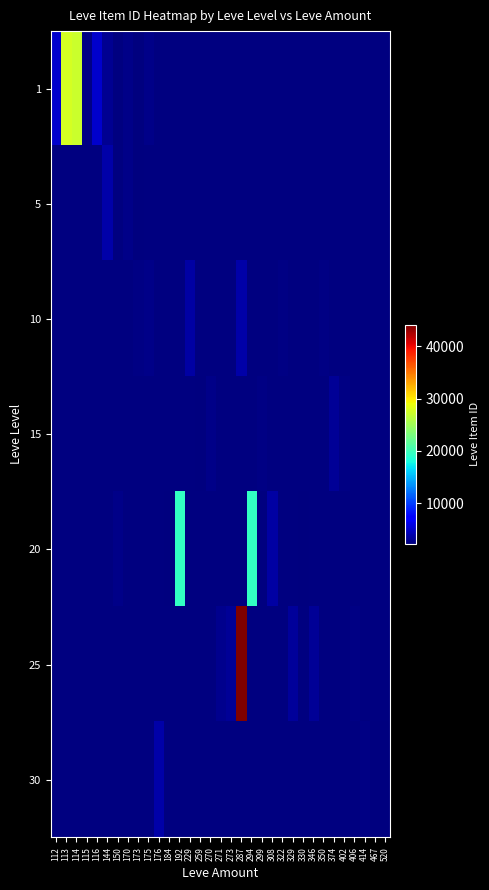

Reading left to right, list all the values displayed in this chart.

1: 112=5091	113=27713	114=27125	115=2494	116=5071	144=3011	150=0	170=2680	173=2226	175=2673	176=0	184=0	192=0	229=0	259=0	270=0	271=0	273=0	287=0	294=0	299=0	308=0	322=0	329=0	330=0	346=0	350=0	374=0	402=0	406=0	414=0	467=0	520=0
5: 112=0	113=0	114=0	115=0	116=0	144=3767	150=0	170=2662	173=2230	175=0	176=0	184=0	192=0	229=0	259=0	270=0	271=0	273=0	287=0	294=0	299=0	308=0	322=0	329=0	330=0	346=0	350=0	374=0	402=0	406=0	414=0	467=0	520=0
10: 112=0	113=0	114=0	115=0	116=0	144=0	150=0	170=0	173=2495	175=2673	176=0	184=0	192=0	229=3550	259=0	270=0	271=0	273=0	287=3775	294=0	299=0	308=0	322=2470	329=0	330=0	346=0	350=2496	374=0	402=0	406=0	414=0	467=0	520=0
15: 112=0	113=0	114=0	115=0	116=0	144=0	150=0	170=0	173=0	175=0	176=0	184=0	192=0	229=0	259=2236	270=2680	271=0	273=0	287=0	294=0	299=2497	308=0	322=0	329=0	330=0	346=0	350=0	374=3045	402=2471	406=0	414=0	467=0	520=0
20: 112=0	113=0	114=0	115=0	116=0	144=0	150=2712	170=0	173=0	175=0	176=0	184=2239	192=19534	229=0	259=0	270=0	271=0	273=0	287=0	294=19533	299=0	308=3557	322=0	329=0	330=2241	346=0	350=0	374=0	402=0	406=0	414=0	467=0	520=0
25: 112=0	113=0	114=0	115=0	116=0	144=0	150=0	170=0	173=0	175=0	176=0	184=0	192=0	229=0	259=0	270=0	271=2753	273=3096	287=44147	294=0	299=0	308=0	322=0	329=3352	330=0	346=3068	350=0	374=0	402=0	406=2473	414=0	467=0	520=0
30: 112=0	113=0	114=0	115=0	116=0	144=0	150=0	170=0	173=0	175=0	176=3833	184=0	192=0	229=0	259=0	270=0	271=0	273=0	287=0	294=0	299=0	308=0	322=0	329=0	330=0	346=0	350=0	374=0	402=0	406=0	414=2501	467=2260	520=2257